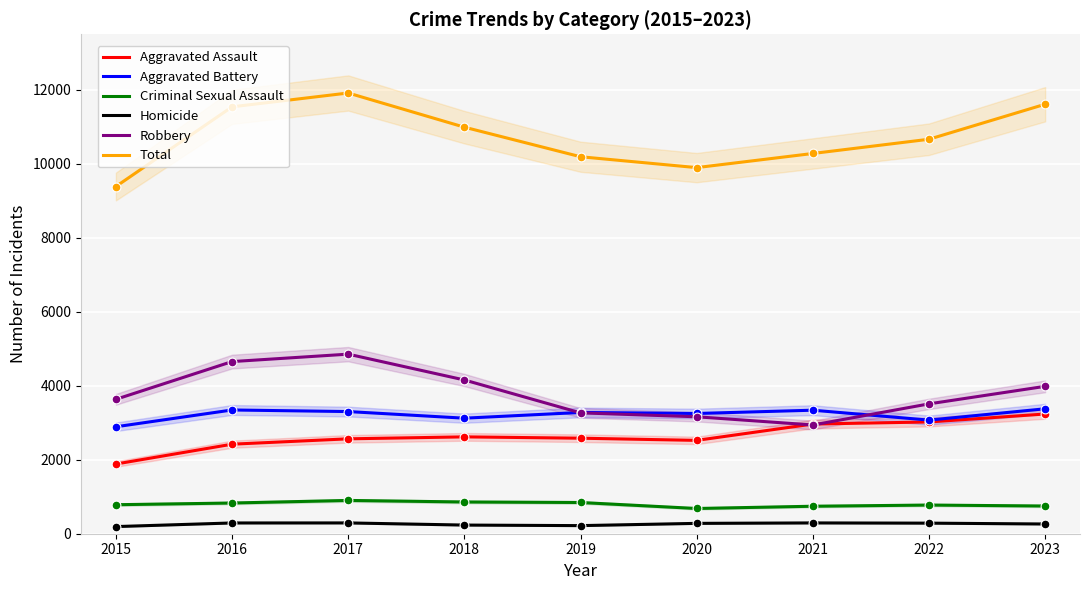

Which series has the largest Y range (max minus min)?

Total